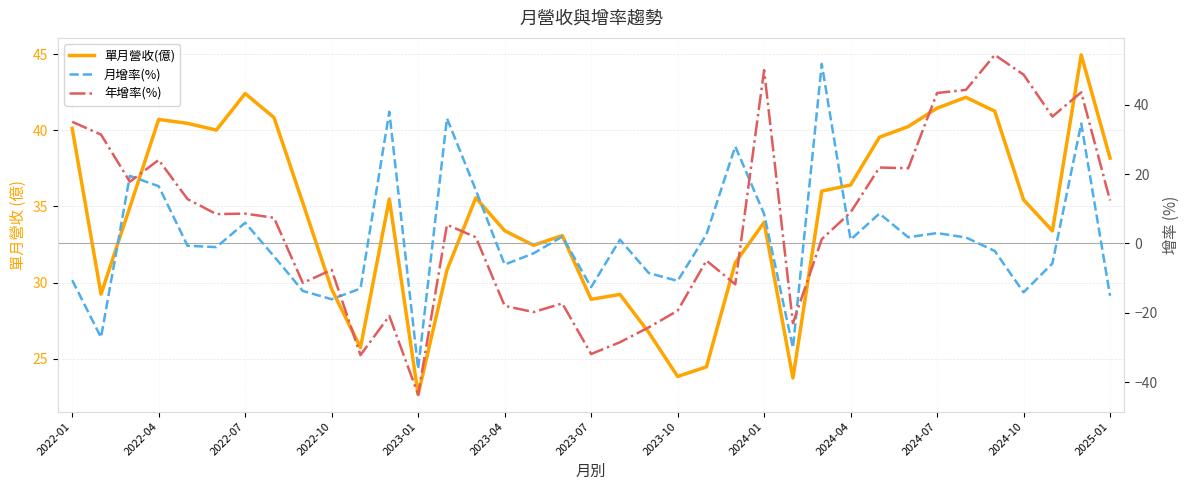

Rank the series by their maximum value, from lowest to highest.

單月營收(億), 月增率(%), 年增率(%)